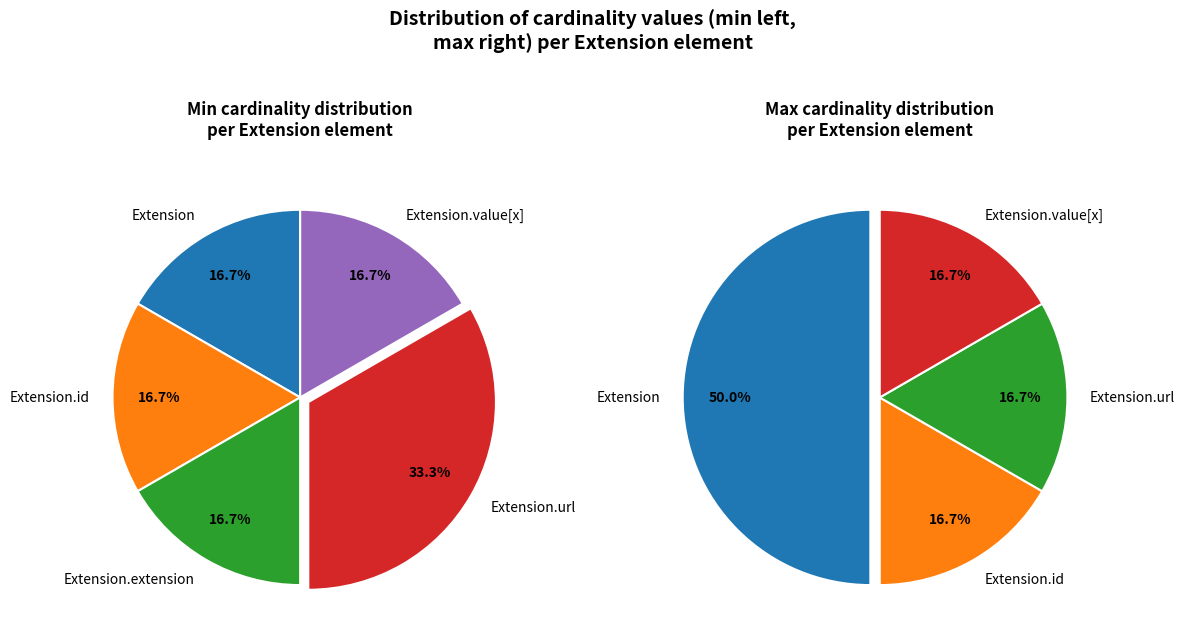

Is there any slice that represents more than half of the pie?

No